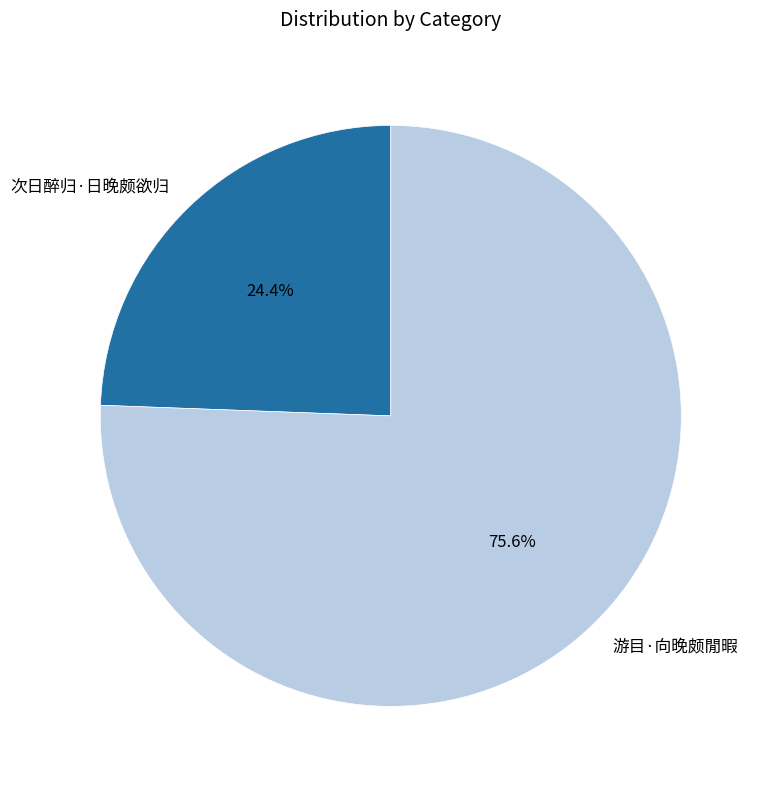

To the nearest percent, what is the average slice percentage?

50%